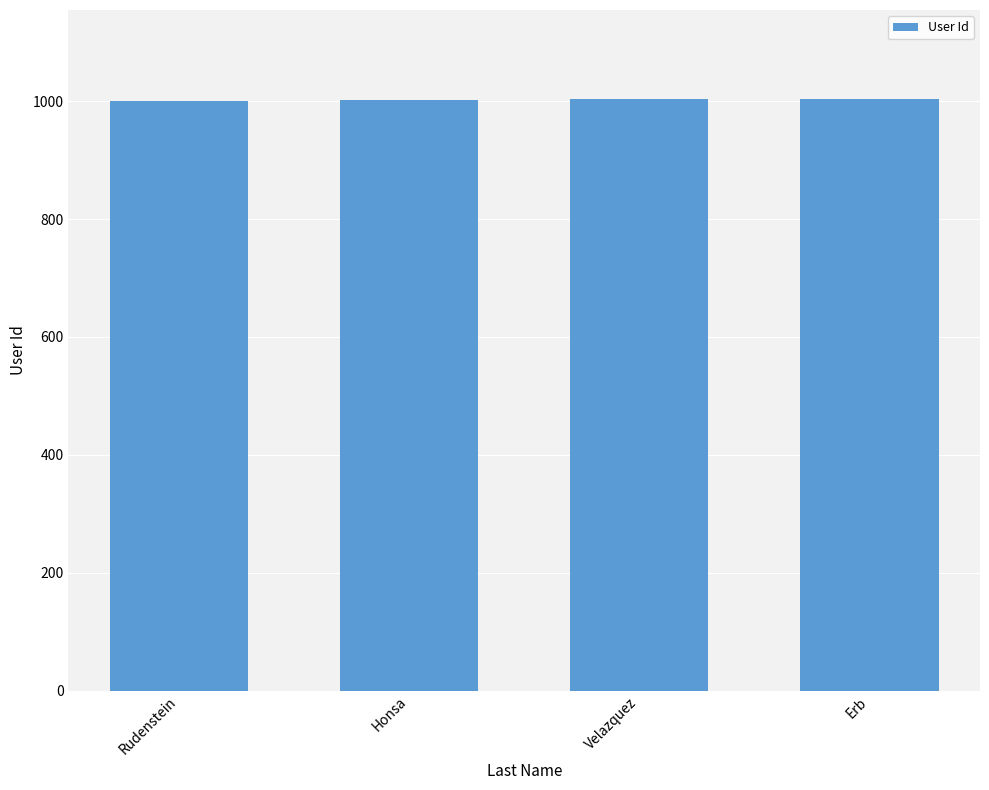

The chart shows a value of 1003 at Velazquez. True or false?

True